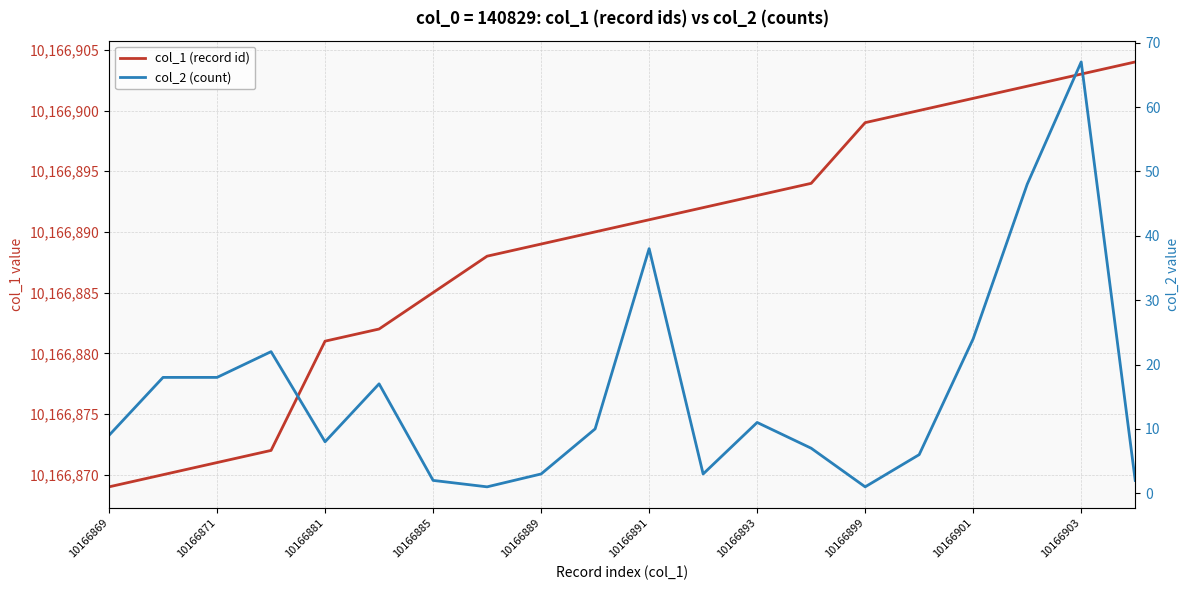

Reading right to left, transcribe all the data shown in this chart.

col_1 (record id): 10166904	10166903	10166902	10166901	10166900	10166899	10166894	10166893	10166892	10166891	10166890	10166889	10166888	10166885	10166882	10166881	10166872	10166871	10166870	10166869
col_2 (count): 2	67	48	24	6	1	7	11	3	38	10	3	1	2	17	8	22	18	18	9